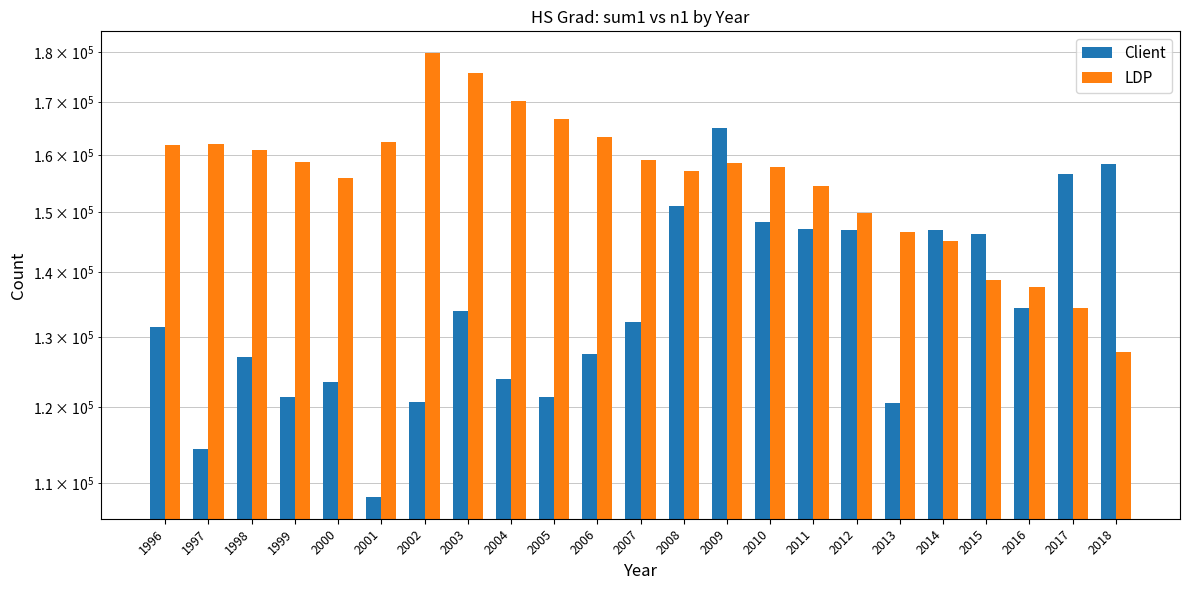

At which label does Client first exceed 132336?

2003